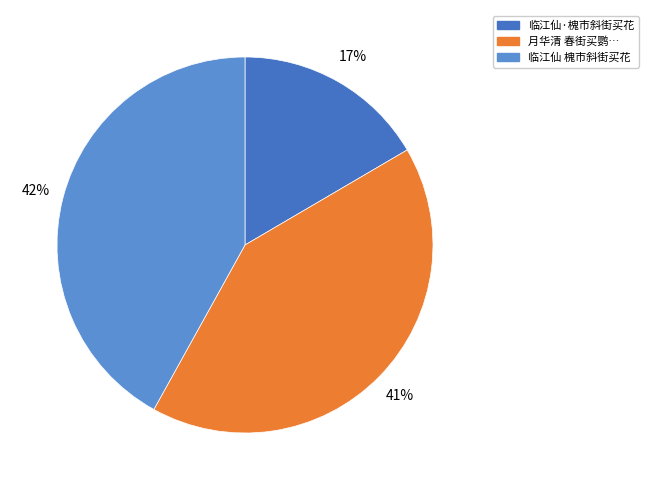

Is there any slice that represents more than half of the pie?

No